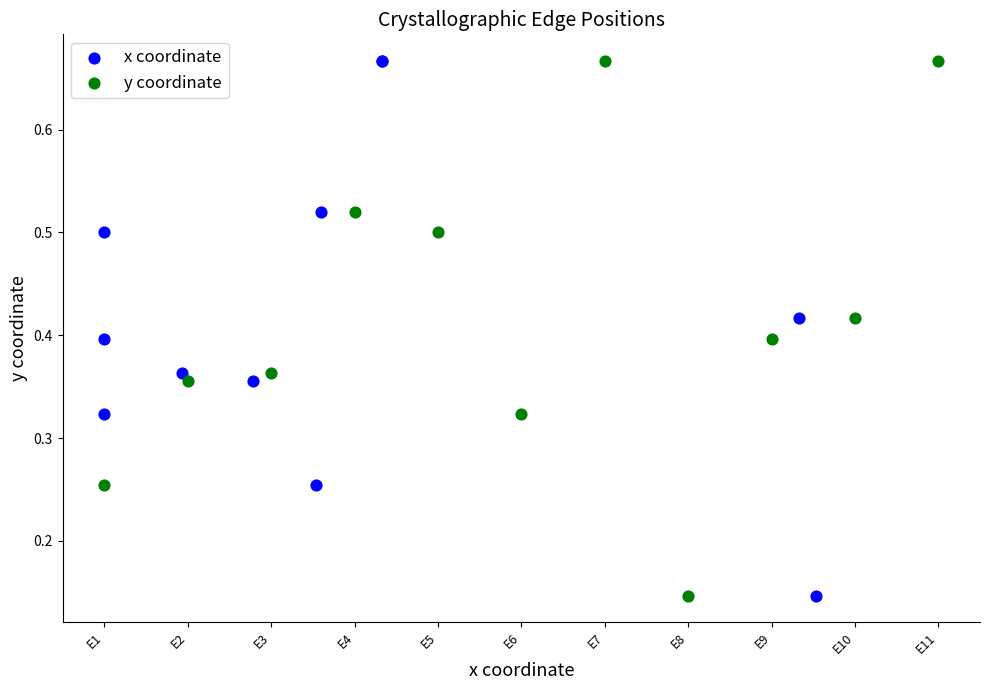

What are all the series names shown in the legend?

x coordinate, y coordinate